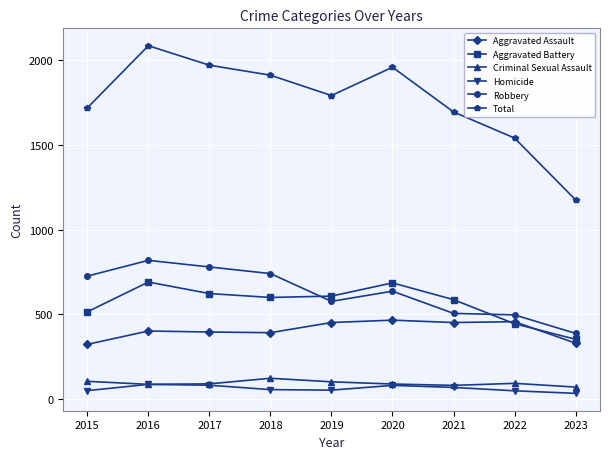

How many values in the Criminal Sexual Assault series are below 90?

4